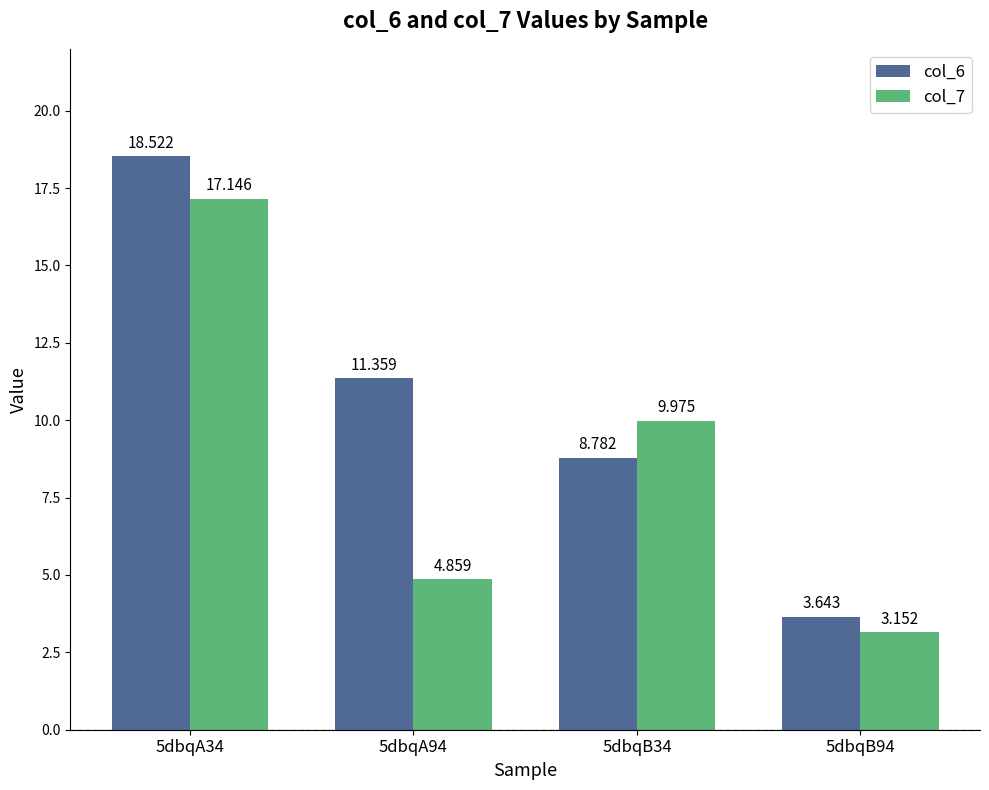

Reading left to right, transcribe all the data shown in this chart.

col_6: 18.5	11.4	8.8	3.6
col_7: 17.1	4.9	10.0	3.2